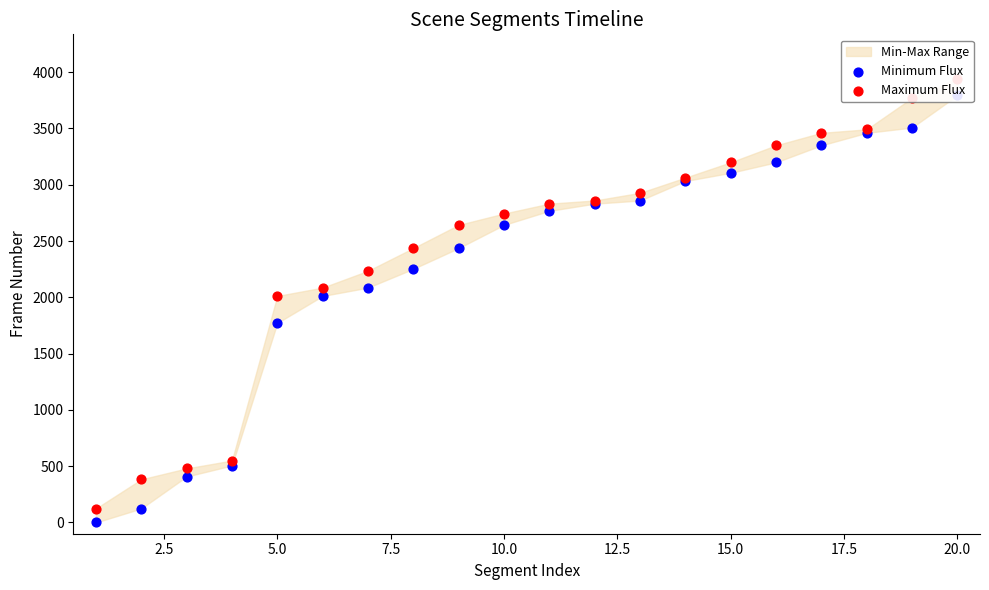

Which series reaches the maximum Y coordinate?

Maximum Flux